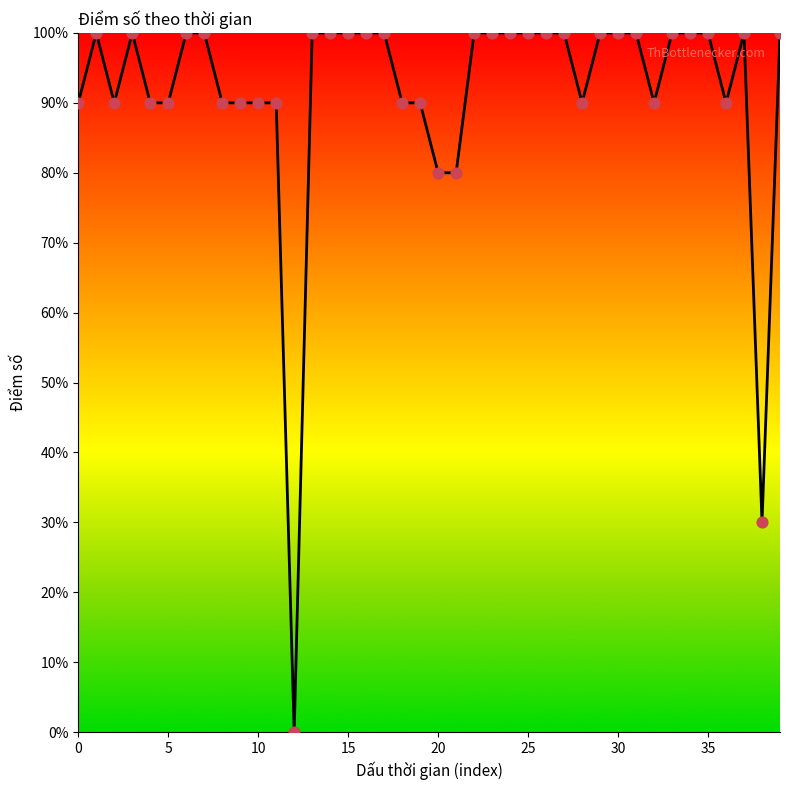

Does the chart have visible grid lines?

No